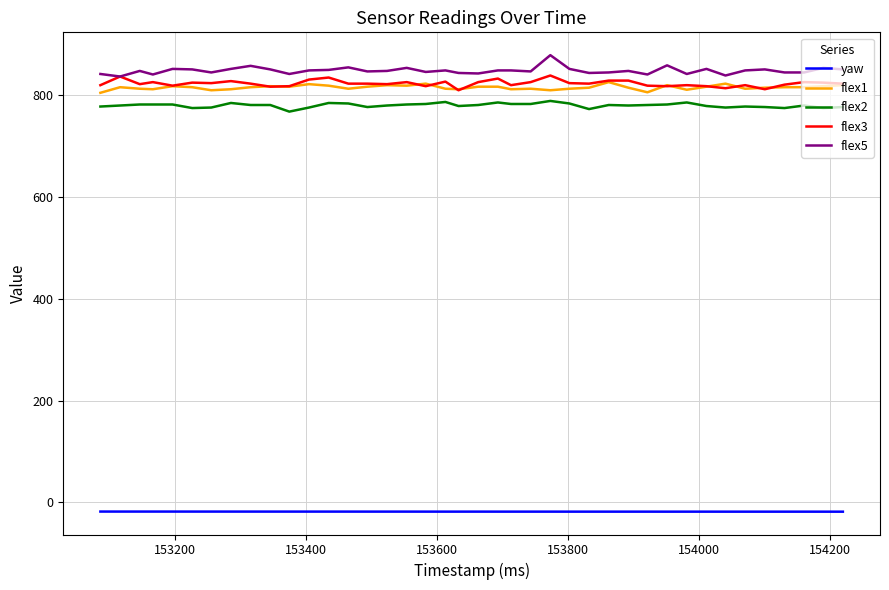

What is the difference between the maximum and minimum values in the flex3 series?

29.0